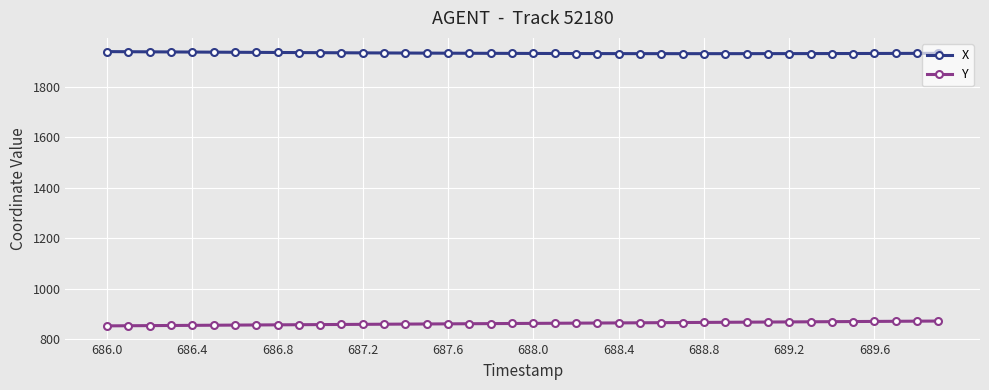

Which series has the largest total across all categories?

X